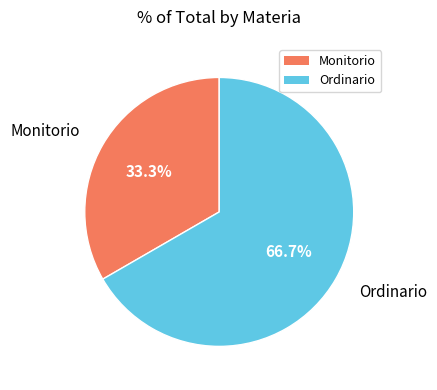

What percentage do Monitorio and Ordinario together represent?

100.0%